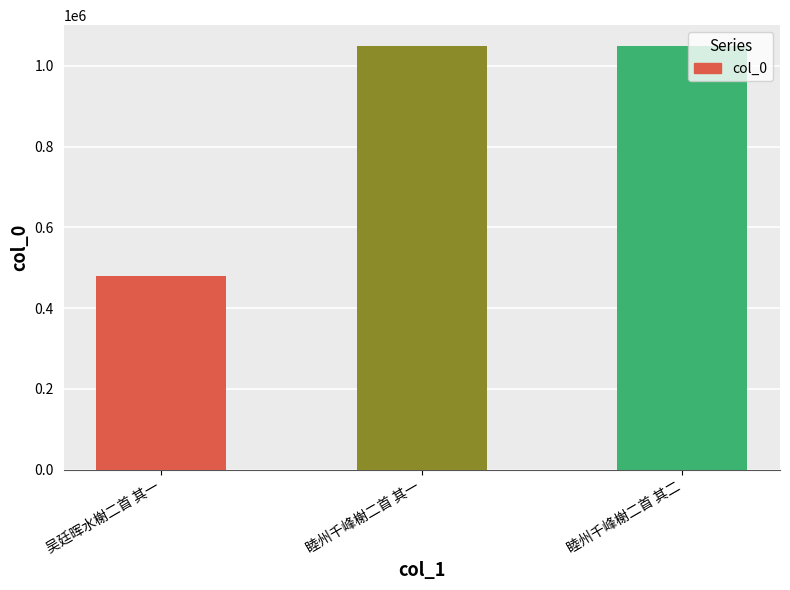

At which label is the value closest to 763643?

睦州千峰榭二首 其一